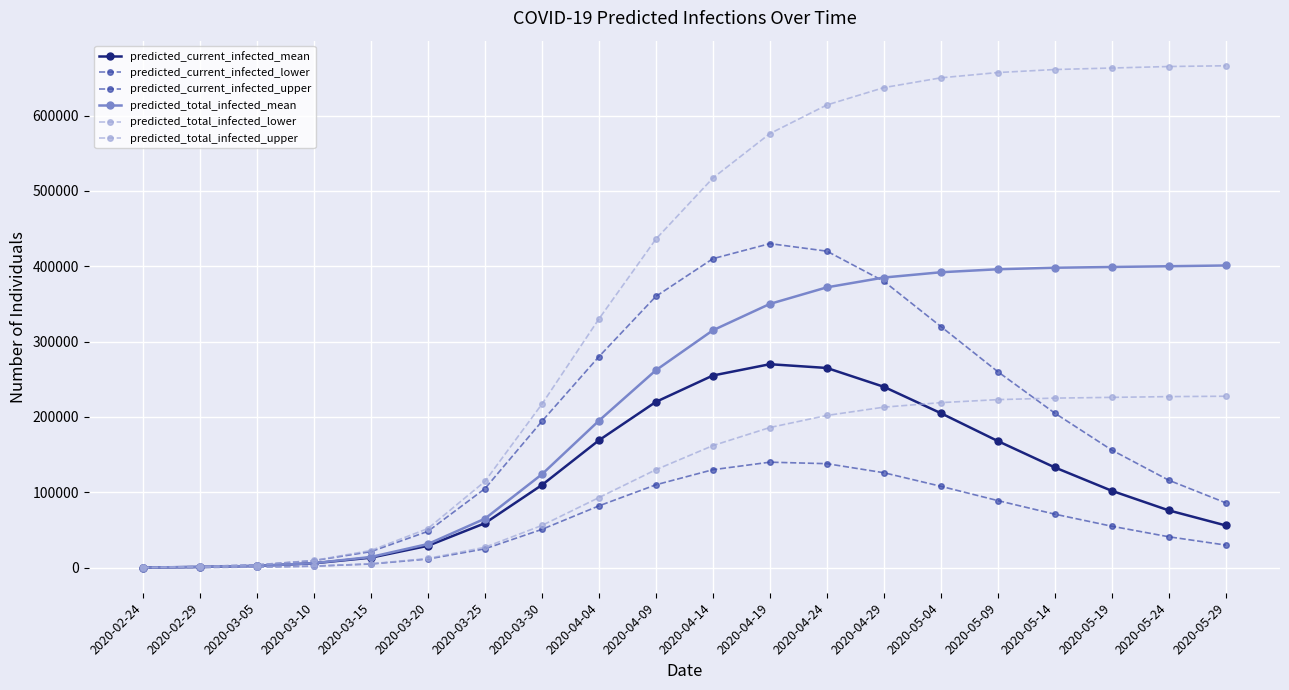

At which label is predicted_total_infected_upper closest to 333125?

2020-04-04